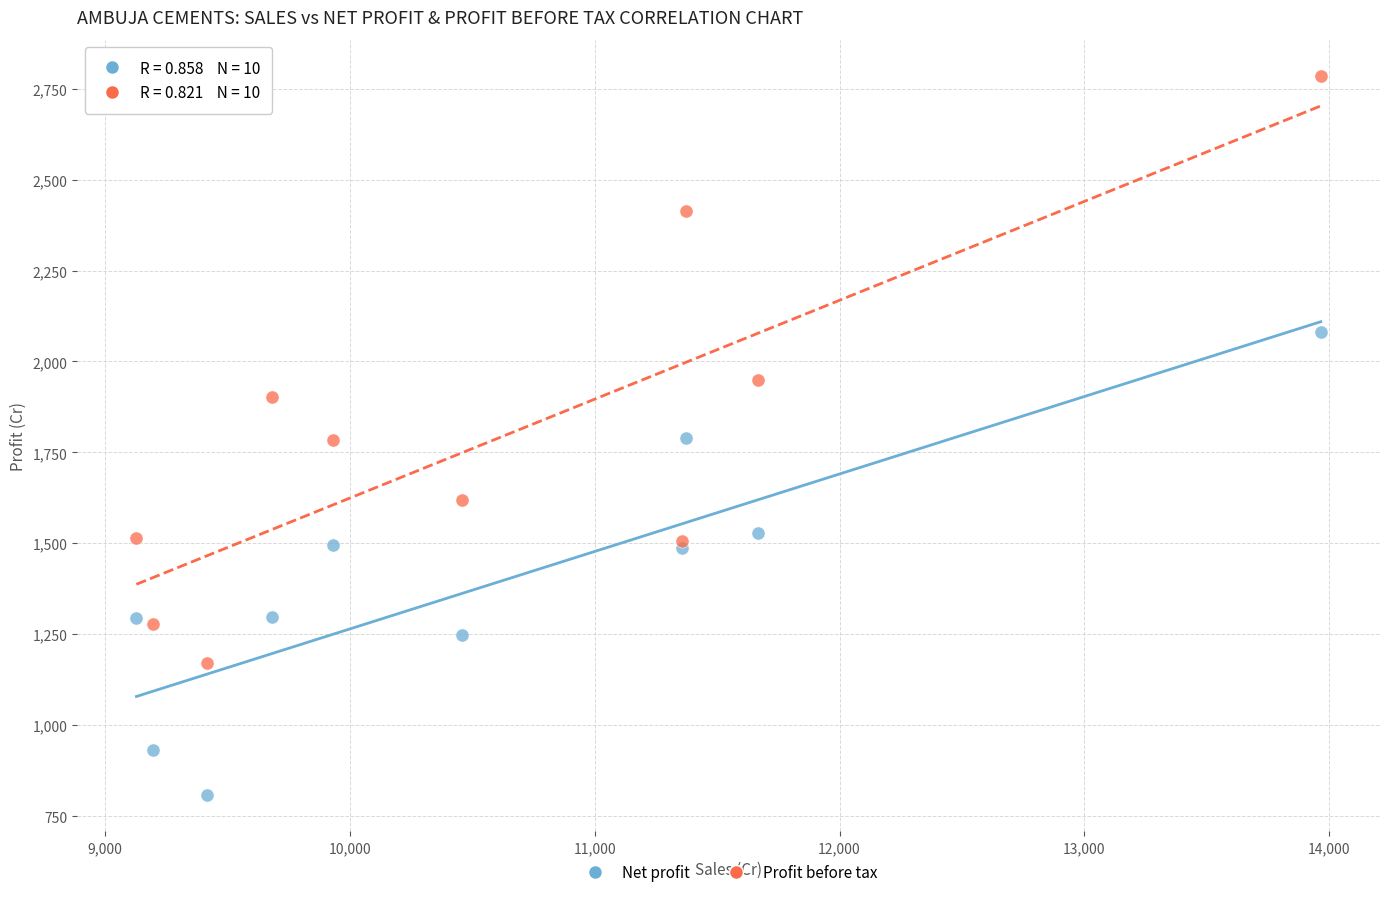

Which series has the widest spread of Y values?

Profit before tax